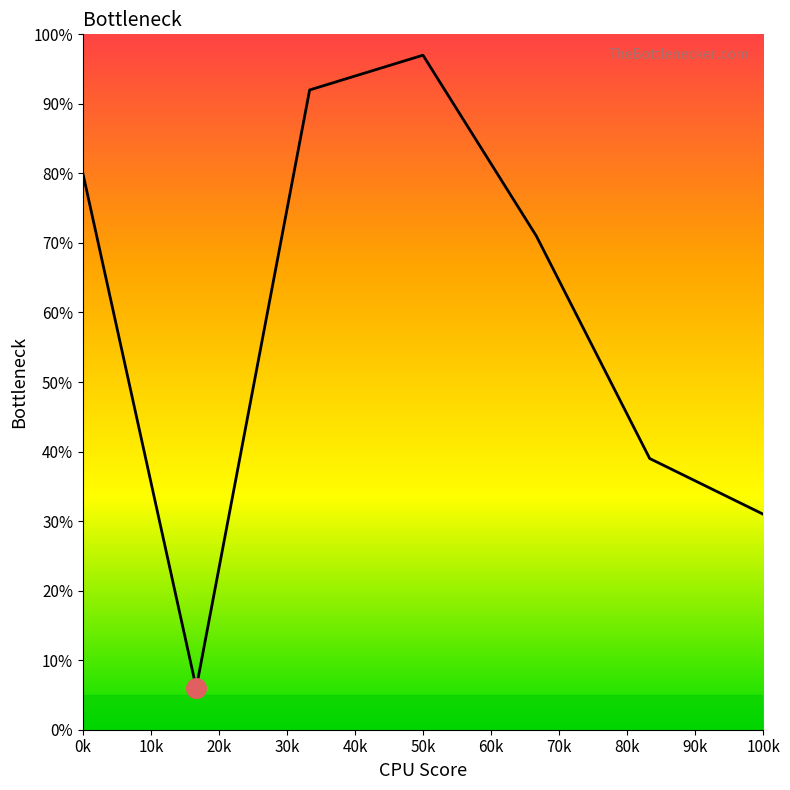

Approximately how many times larger is the value at 4 compared to 3?

0.7